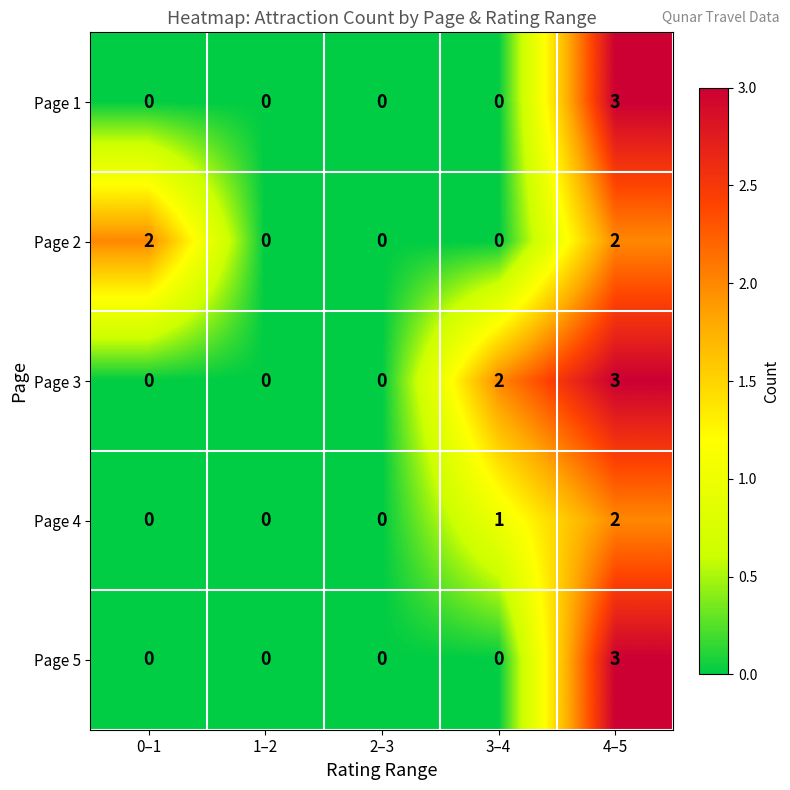

At how many categories does at least one series exceed 1?

3